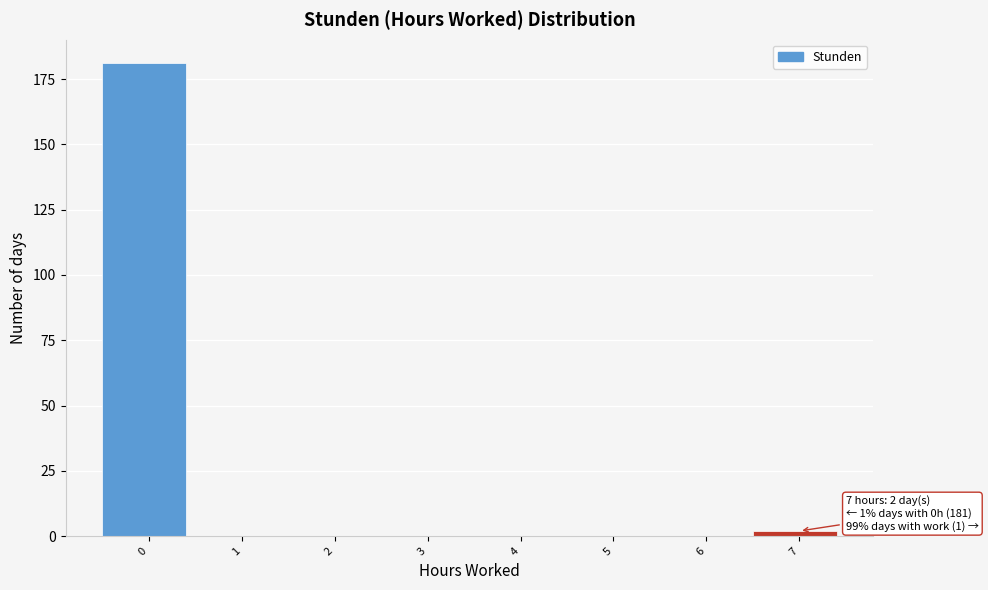

Reading left to right, transcribe all the data shown in this chart.

0=181	1=0	2=0	3=0	4=0	5=0	6=0	7=2